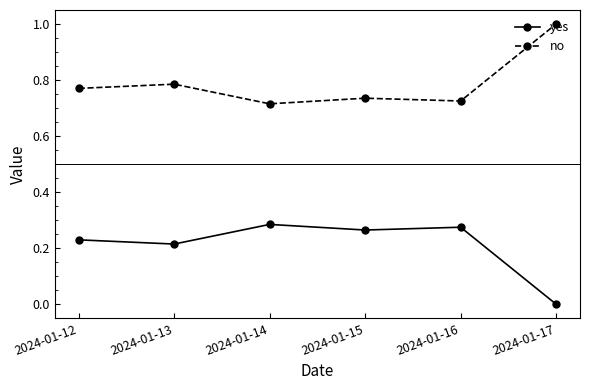

At 2024-01-16, list the series in order from smallest to largest.

yes, no